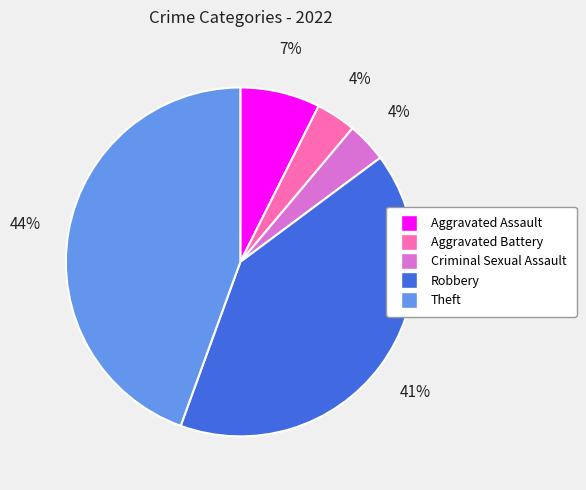

How many slices are in this pie chart?

5